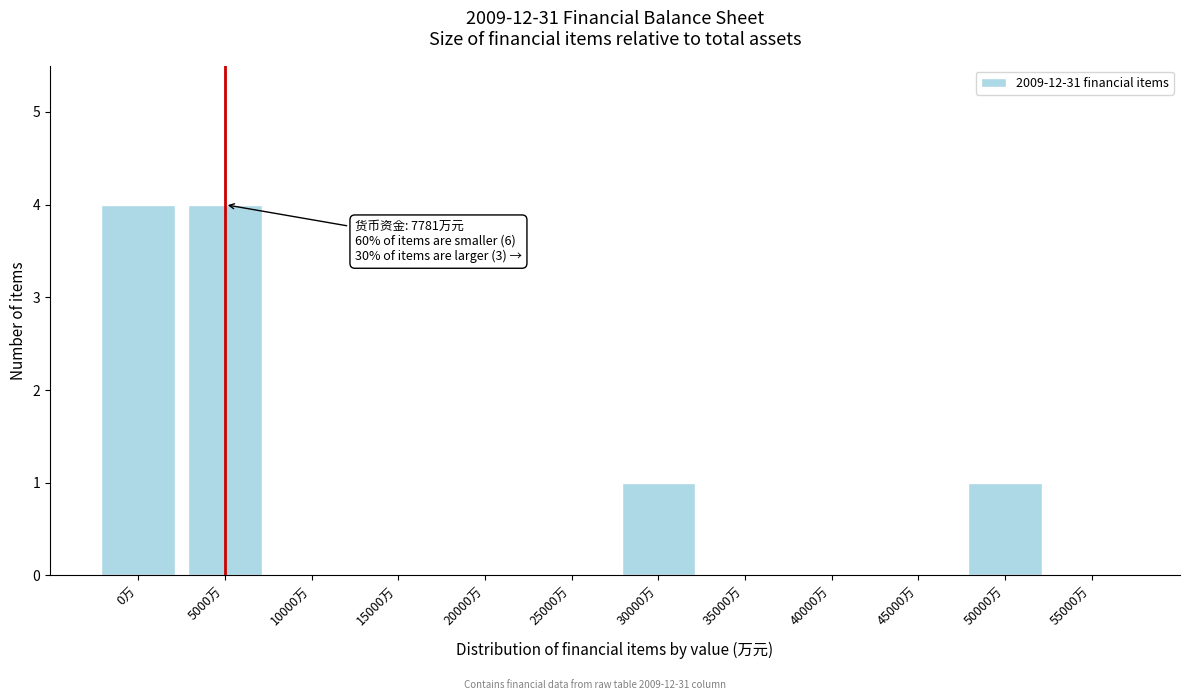

Reading left to right, list all the values displayed in this chart.

0万=4	5000万=4	10000万=0	15000万=0	20000万=0	25000万=0	30000万=1	35000万=0	40000万=0	45000万=0	50000万=1	55000万=0